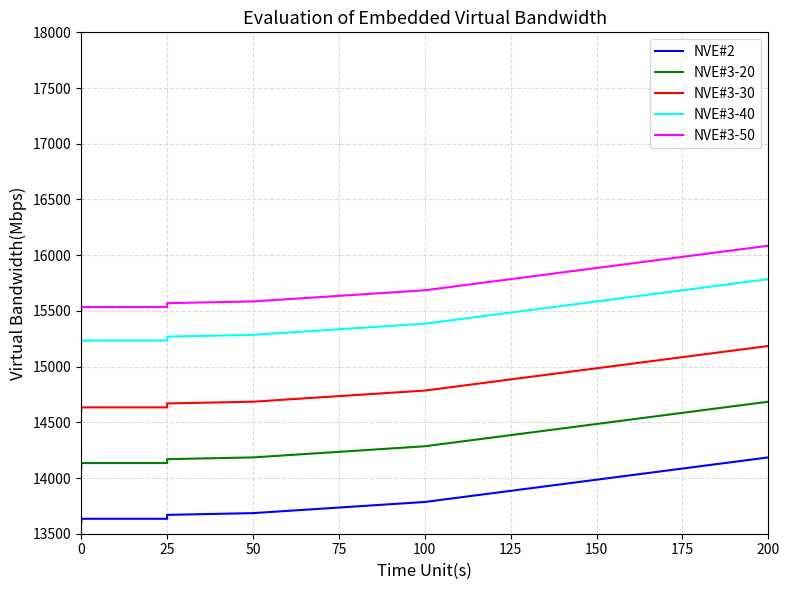

Rank the series at 200 from highest to lowest value.

NVE#3-50, NVE#3-40, NVE#3-30, NVE#3-20, NVE#2